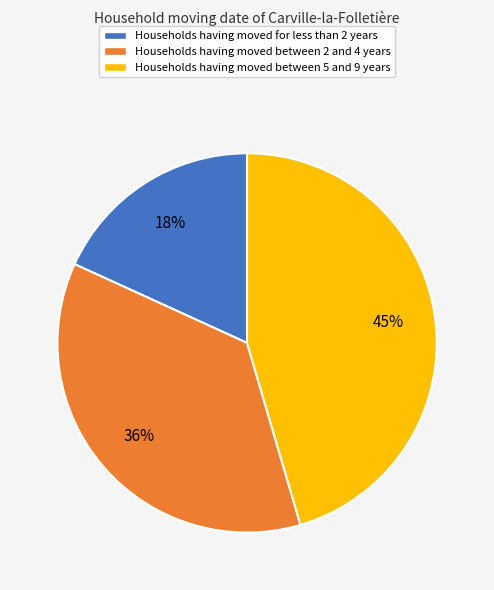

Is it true that Households having moved between 5 and 9 years is 51% of the pie?

False